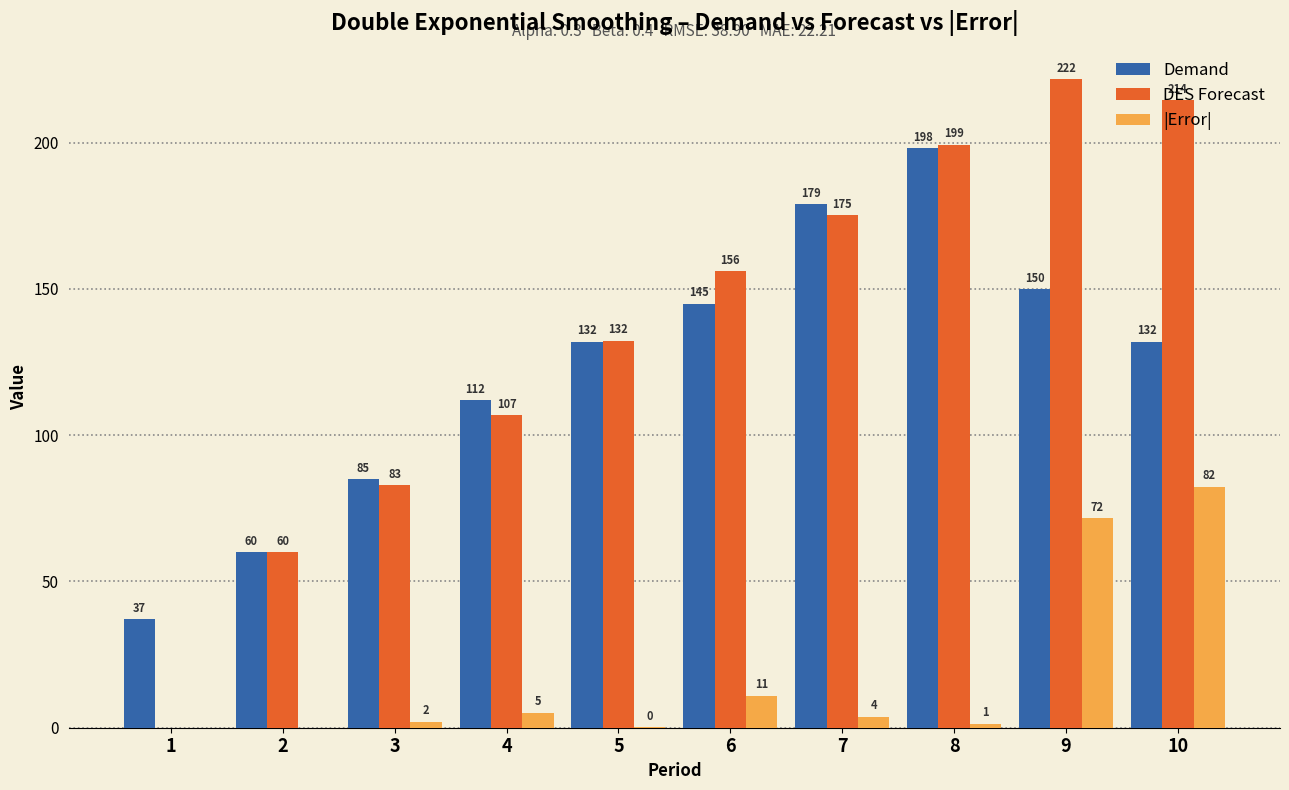

Which series has the largest total across all categories?

DES Forecast